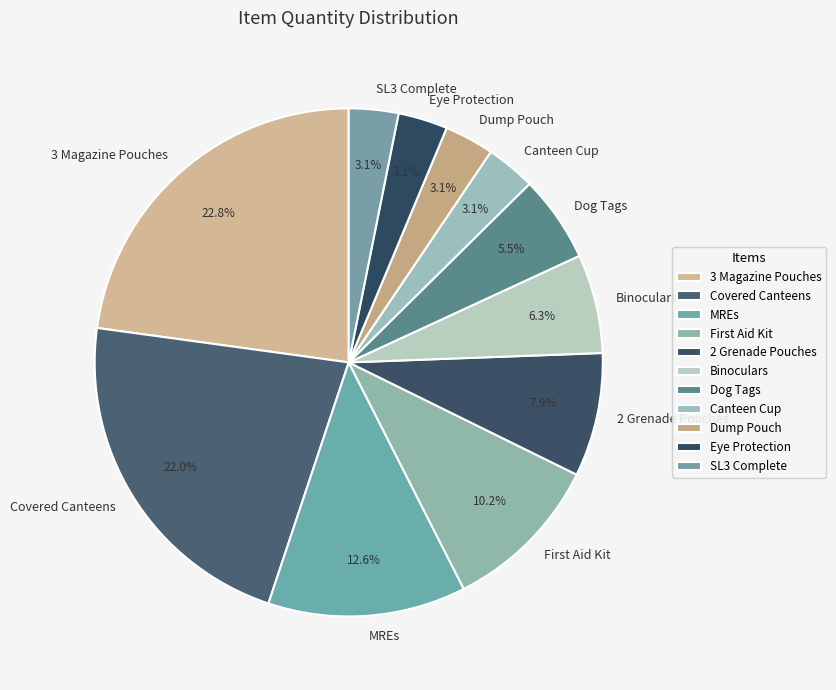

Approximately how many times larger is the value at 2 Grenade Pouches compared to SL3 Complete?

2.5